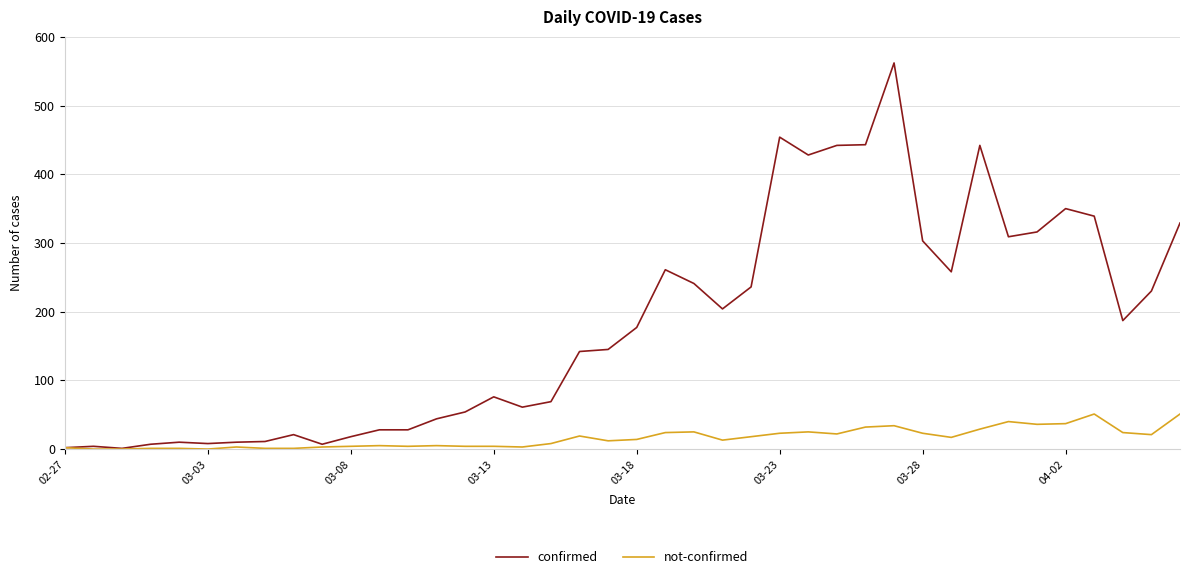

Which series has the largest range (max minus min)?

confirmed